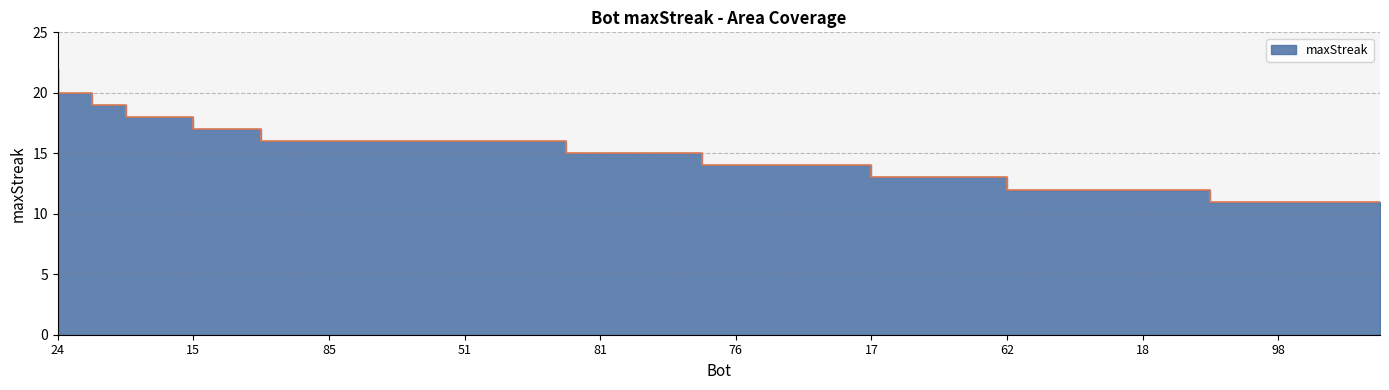

What is the difference between the maximum and minimum values?

11